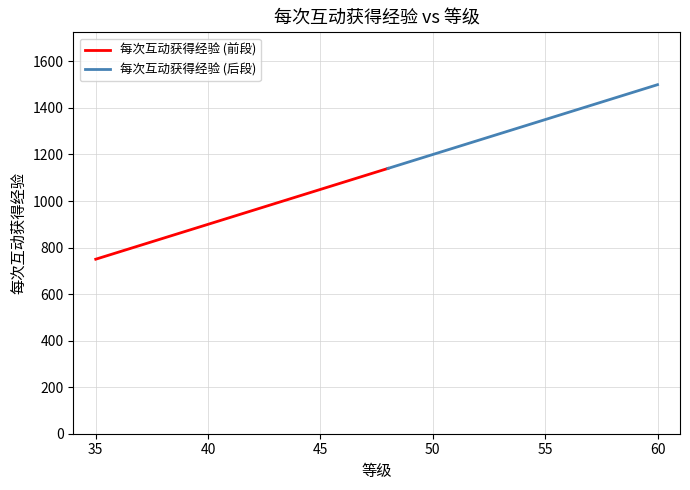

Reading right to left, transcribe all the data shown in this chart.

60=1500	59=1470	58=1440	57=1410	56=1380	55=1350	54=1320	53=1290	52=1260	51=1230	50=1200	49=1170	48=1140	47=1110	46=1080	45=1050	44=1020	43=990	42=960	41=930	40=900	39=870	38=840	37=810	36=780	35=750